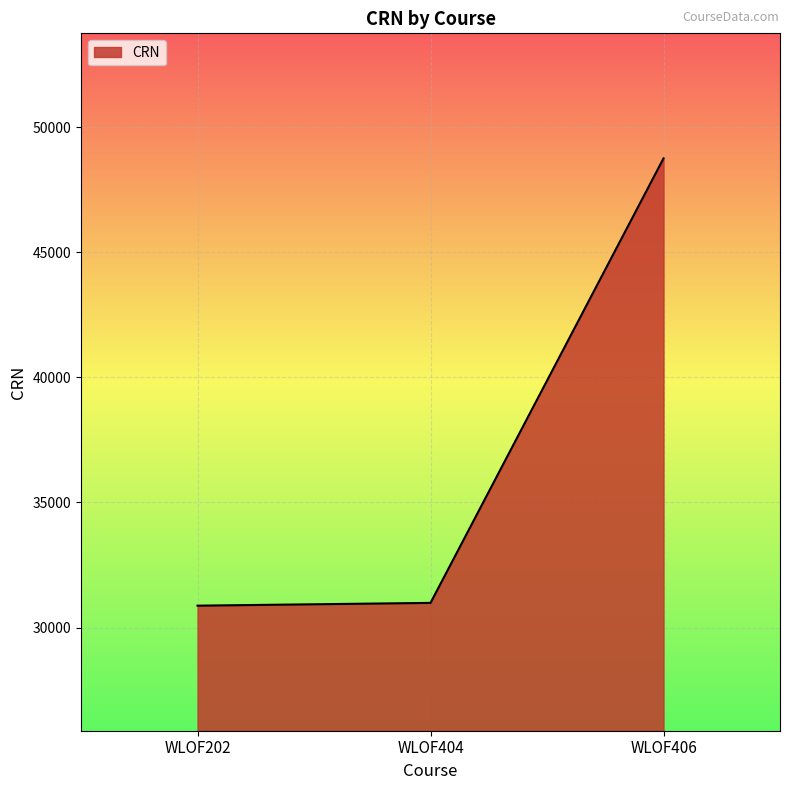

What is the ratio of the value at WLOF406 to the value at WLOF404?

1.6